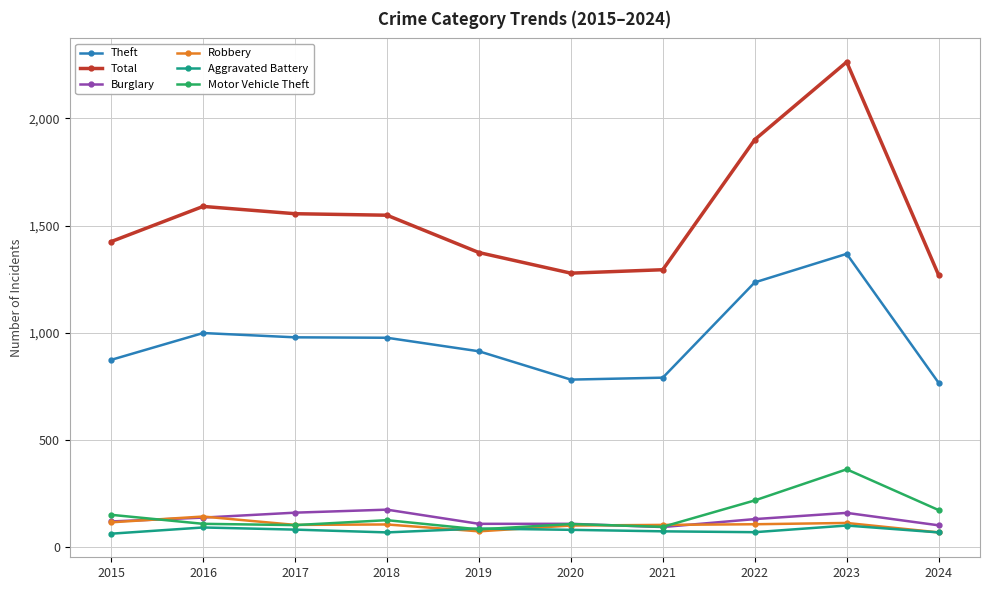

What is the value of the Burglary point at the 1st from the left?

121